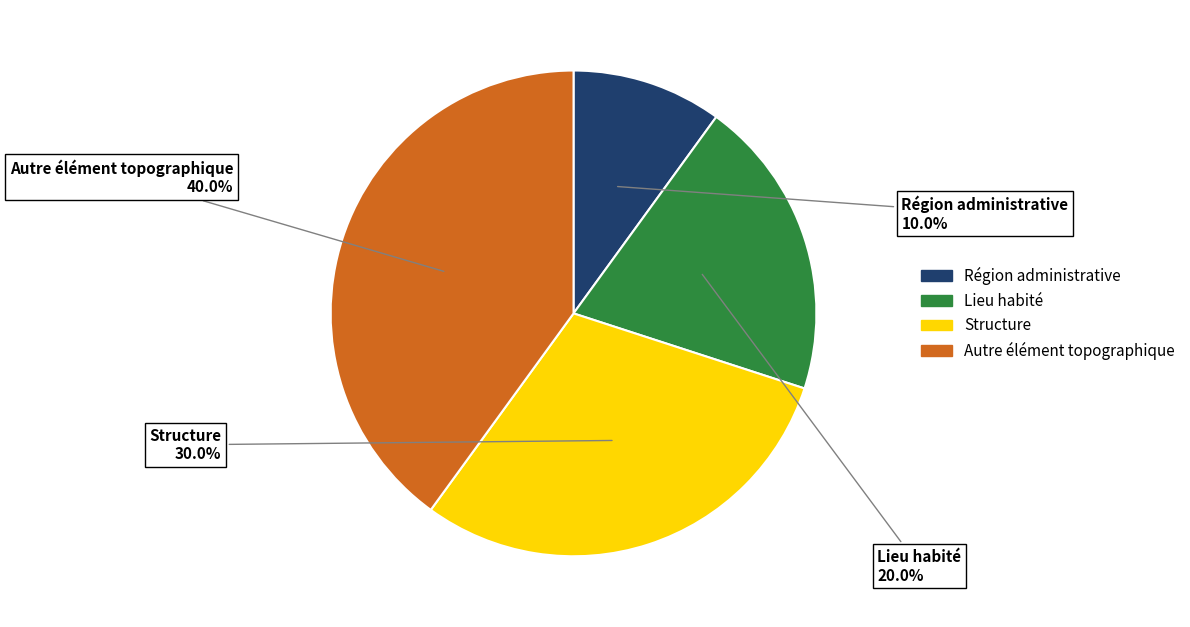

What is the largest slice in the pie chart?

Autre élément topographique